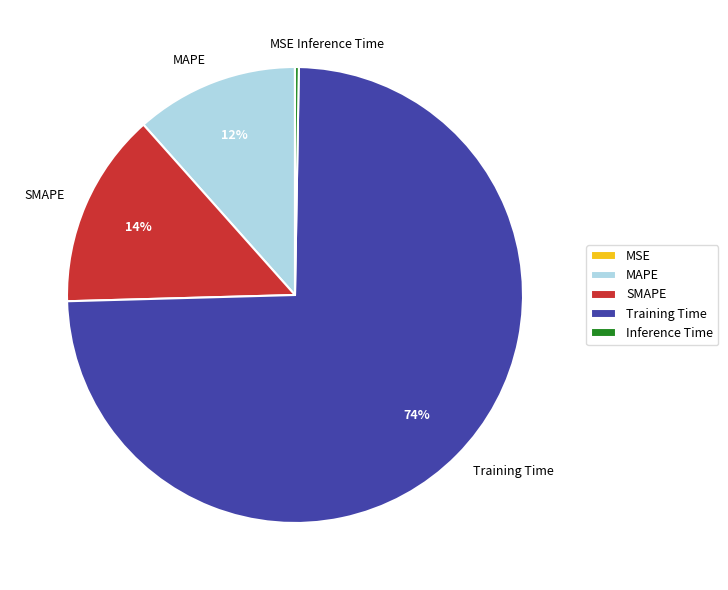

Which slice is the largest?

Training Time